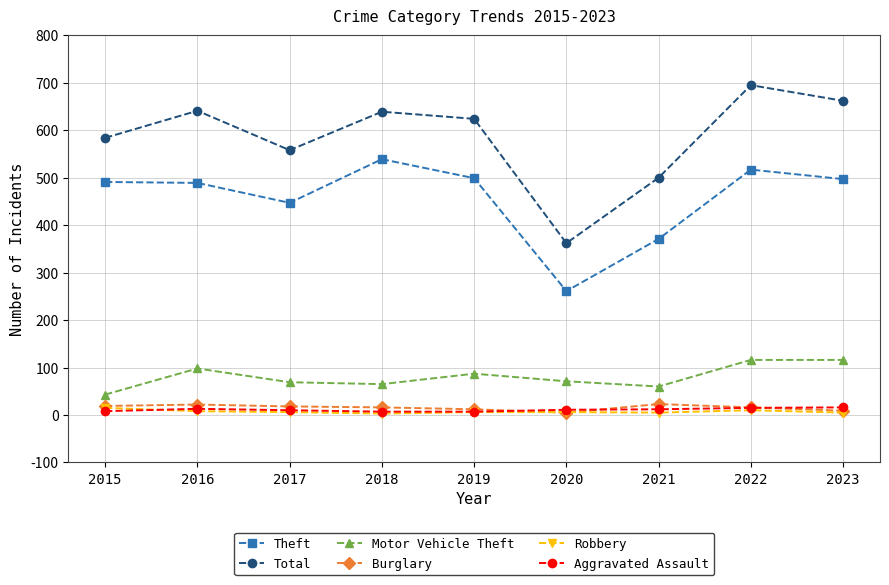

What is the difference between the maximum and minimum values in the Total series?

333